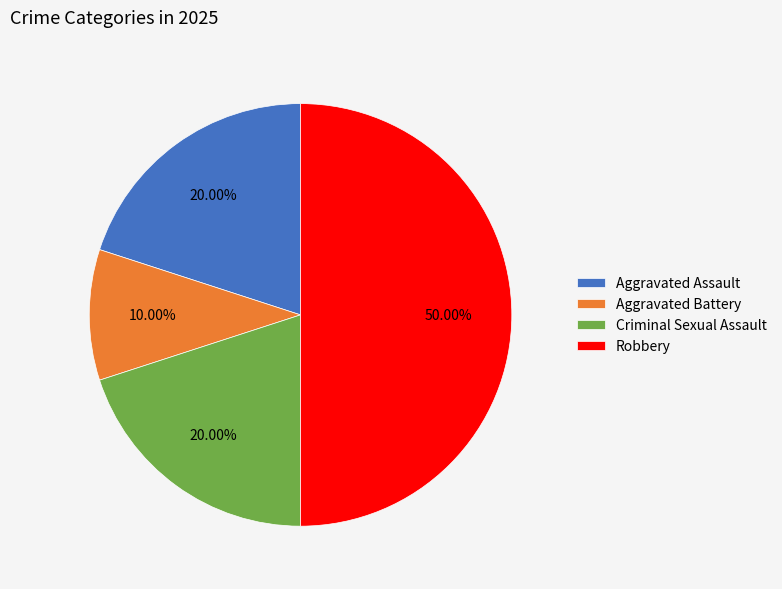

To the nearest percent, what percentage of the pie is Aggravated Battery?

10%